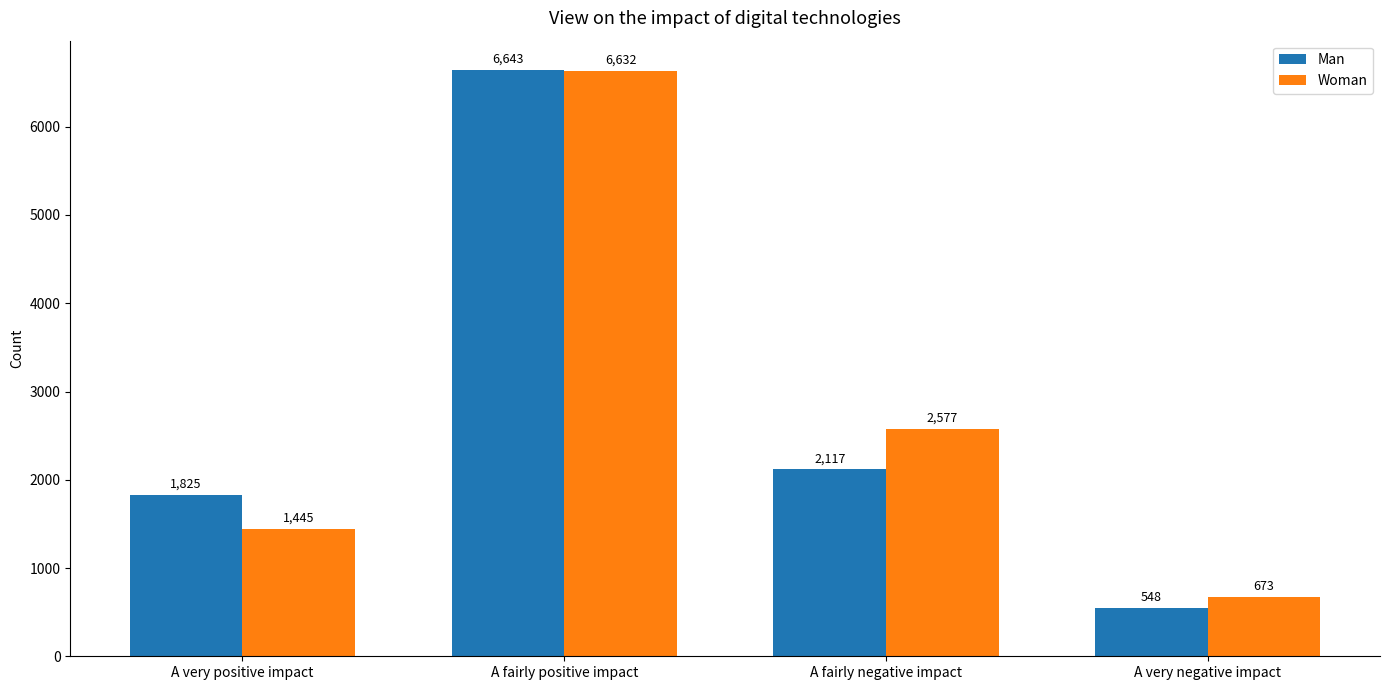

List the series in order of their overall mean, lowest first.

Man, Woman